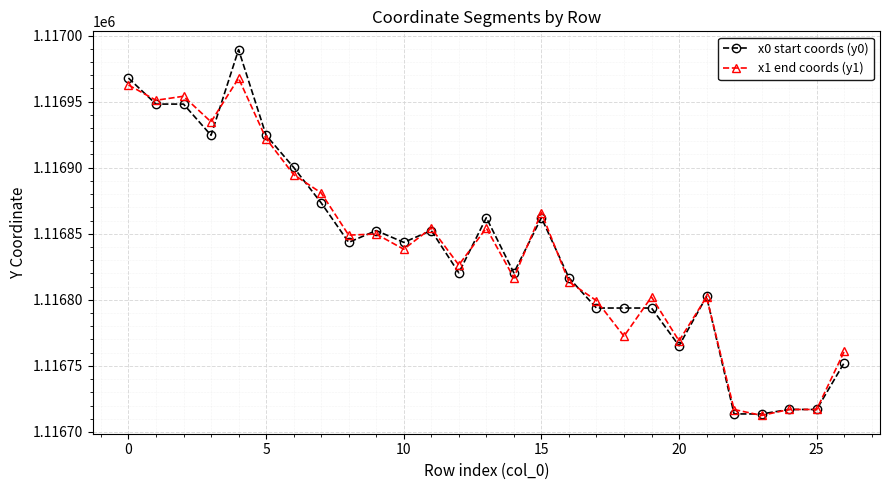

How many lines are shown in the chart?

2